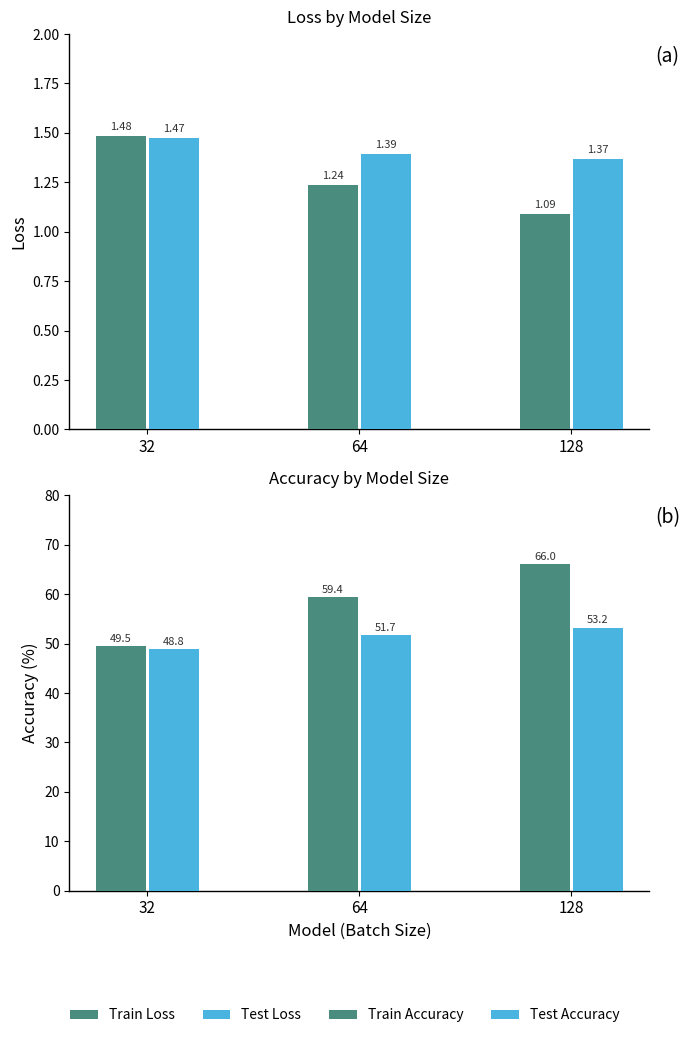

Is the value of Test Accuracy at 32 greater than the value of Test Loss at 32?

Yes